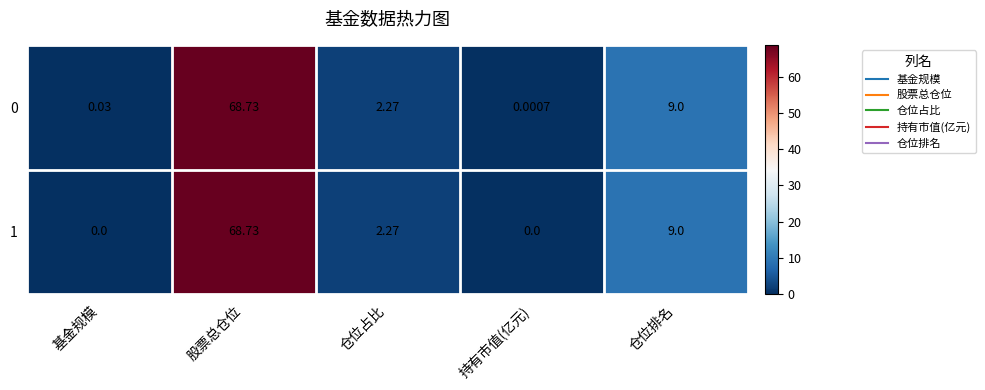

At how many categories does at least one series exceed 49?

1